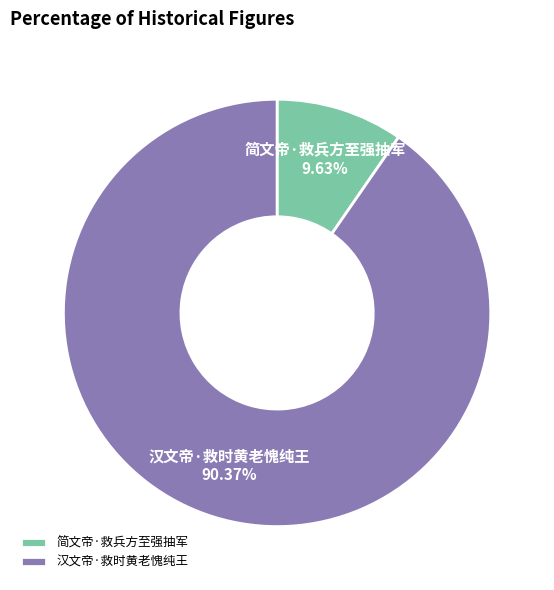

Is there a majority slice in this chart?

Yes